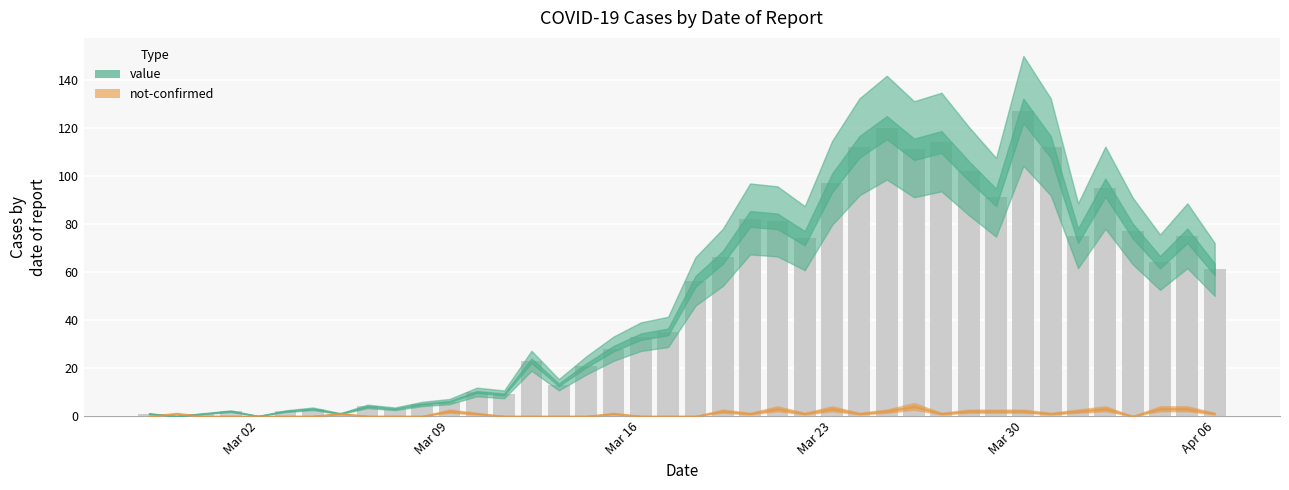

What is the greatest value displayed?

127